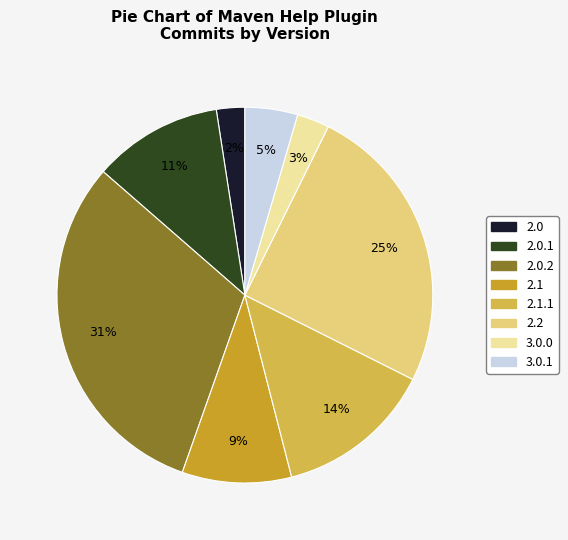

How many segments does this pie chart have?

8